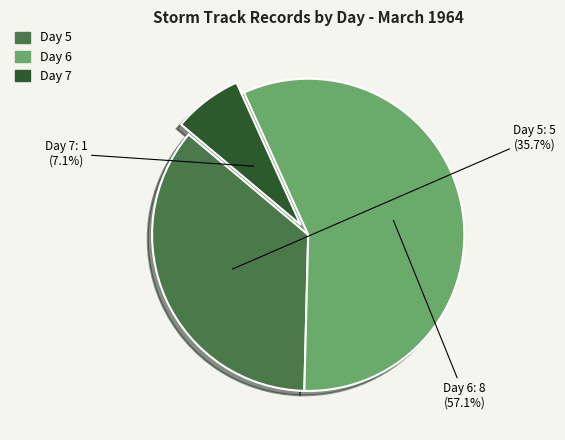

Does any single category account for the majority?

Yes